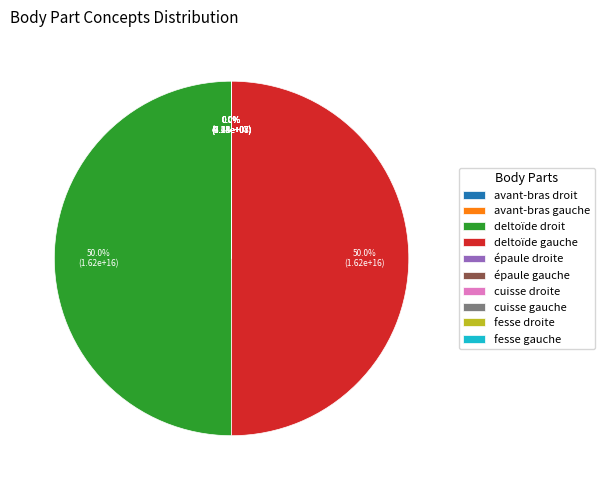

Which category accounts for the majority?

deltoïde gauche